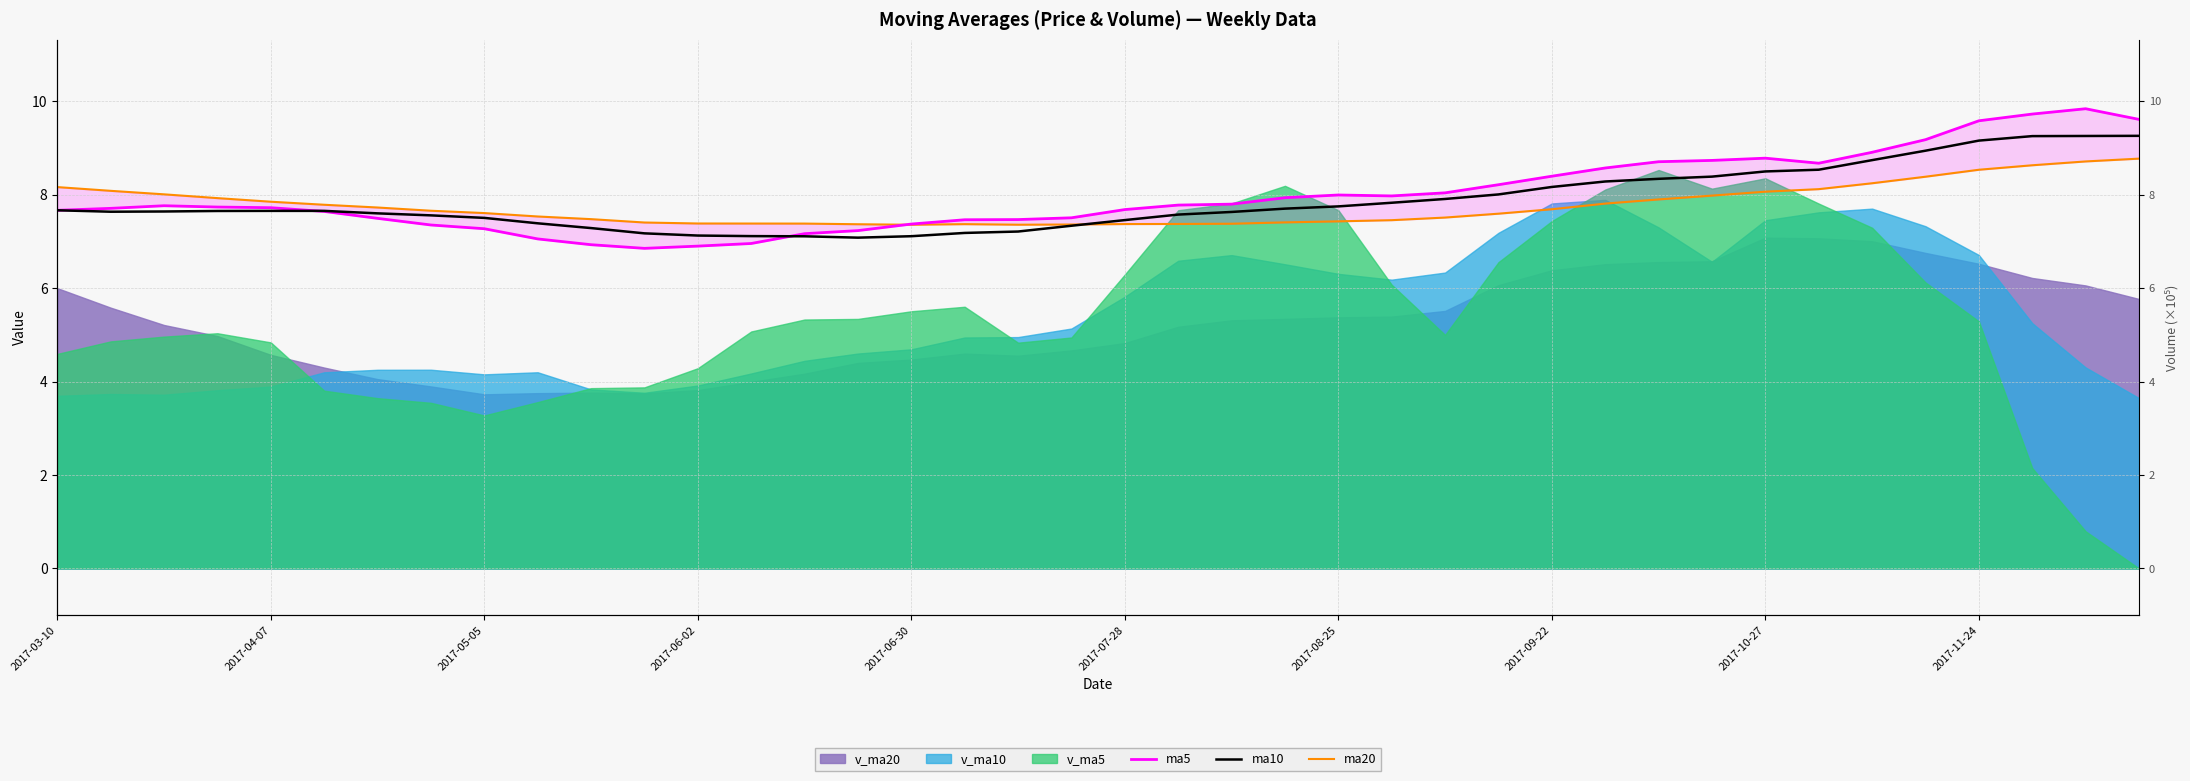

True or false: ma10 has a value of 3.3 at 2017-05-05.

False